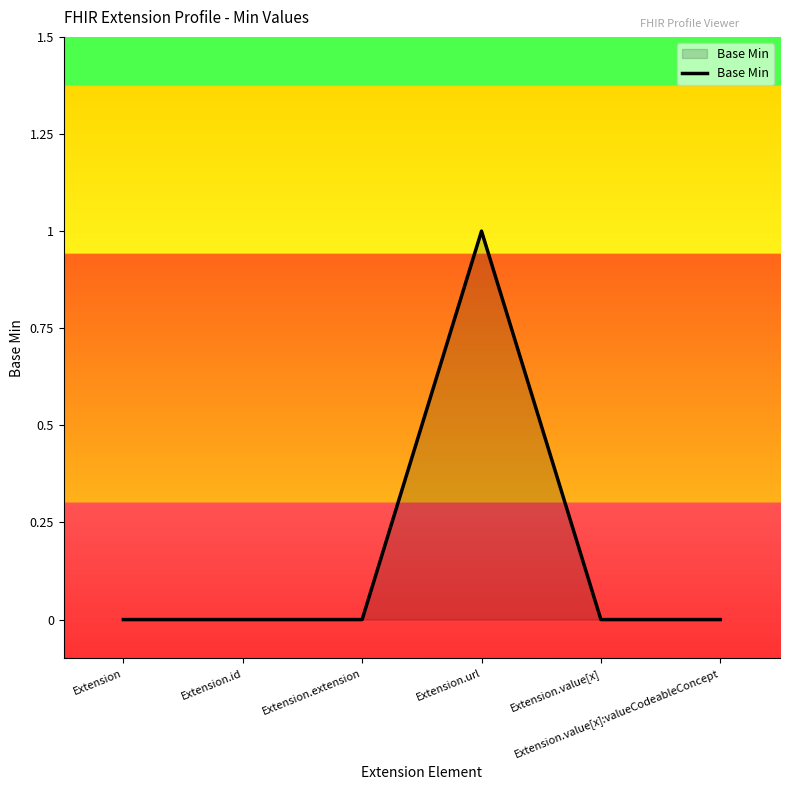

What is the difference between the maximum and minimum values?

1